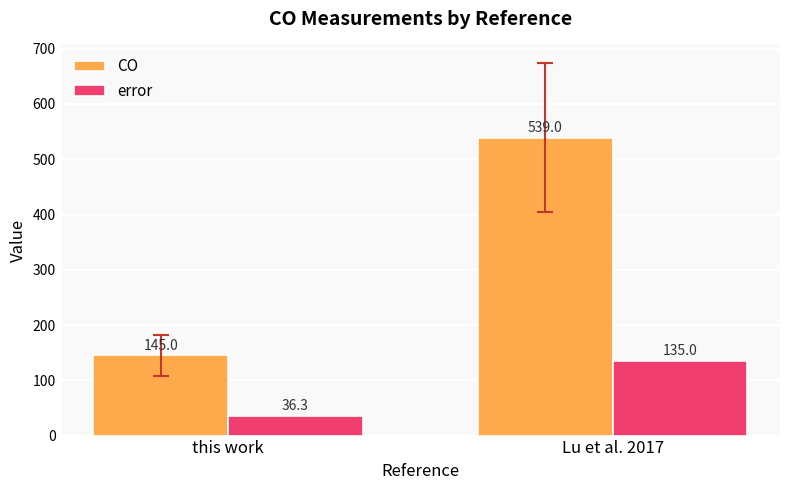

What is the difference between the highest and lowest values at this work?

108.7